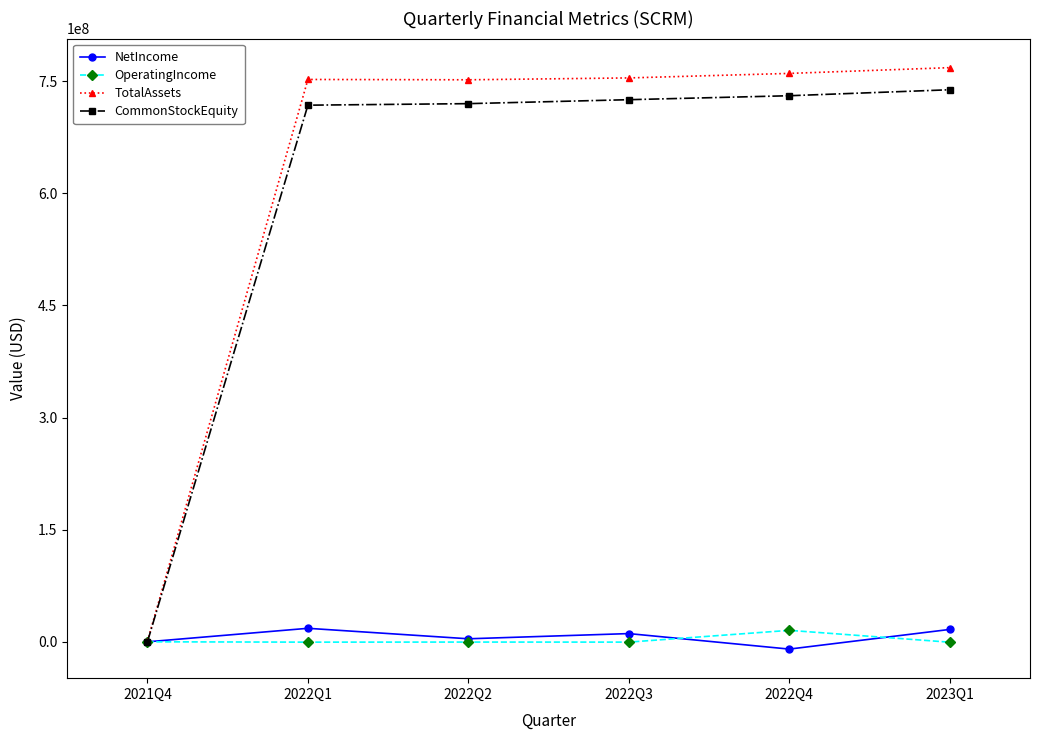

What is the average value of the TotalAssets series?

631313188.7